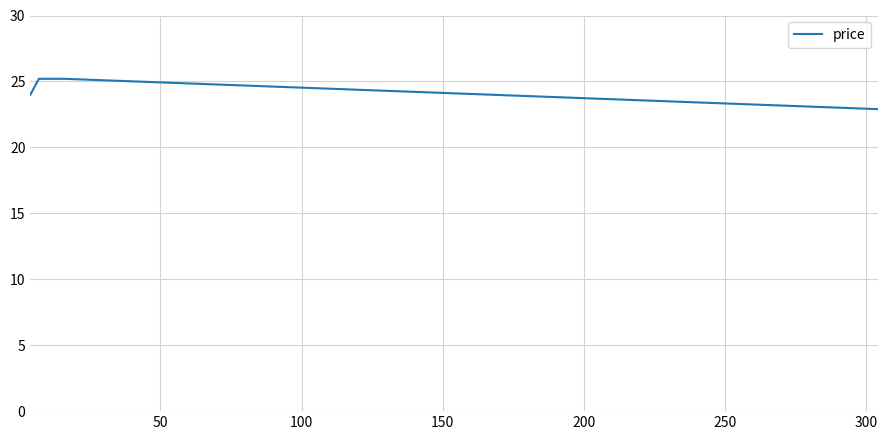

Count the number of data series in this chart.

1